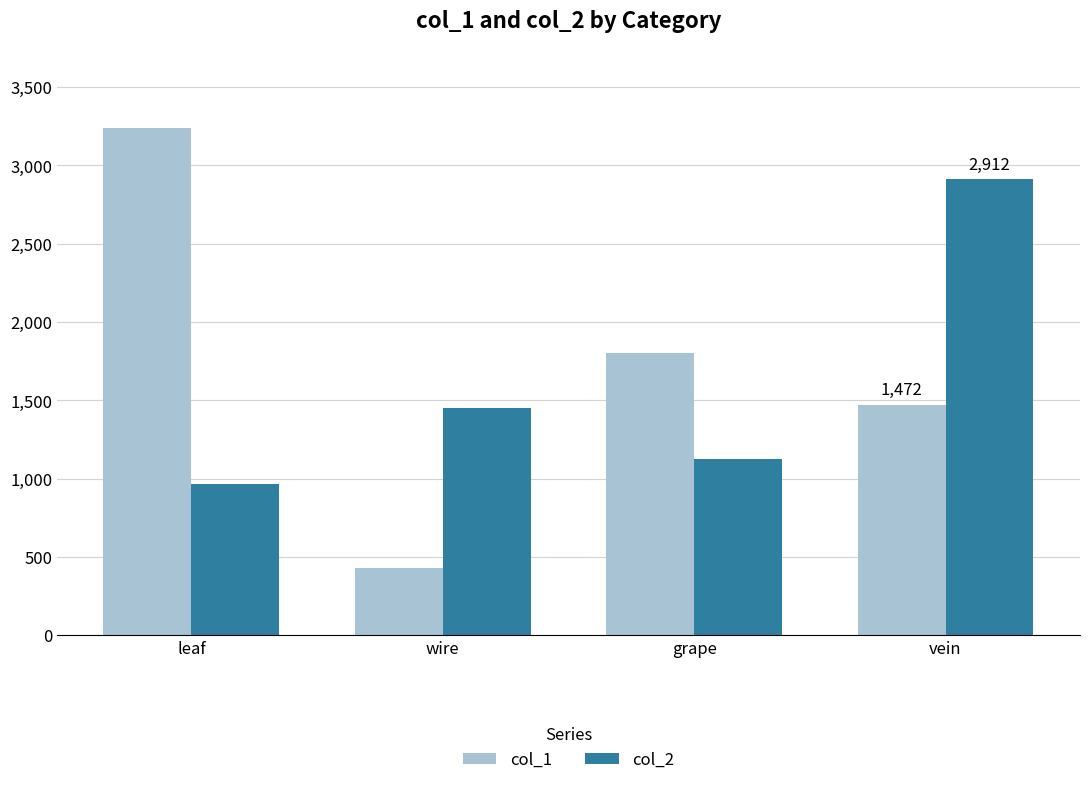

What is the minimum value for col_2?

964